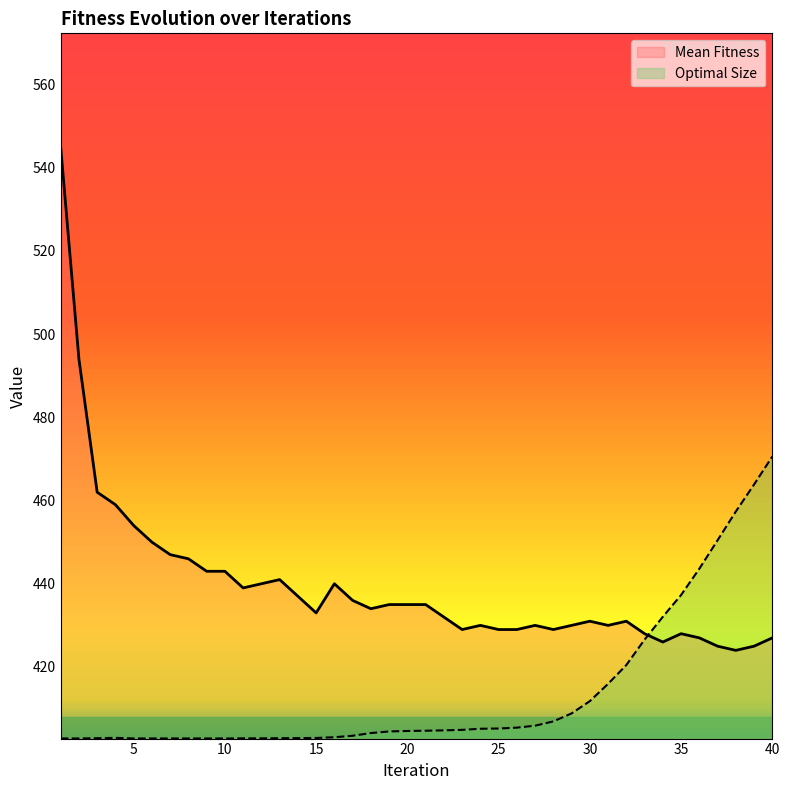

What is the difference between the highest and lowest values at 8?

43.2